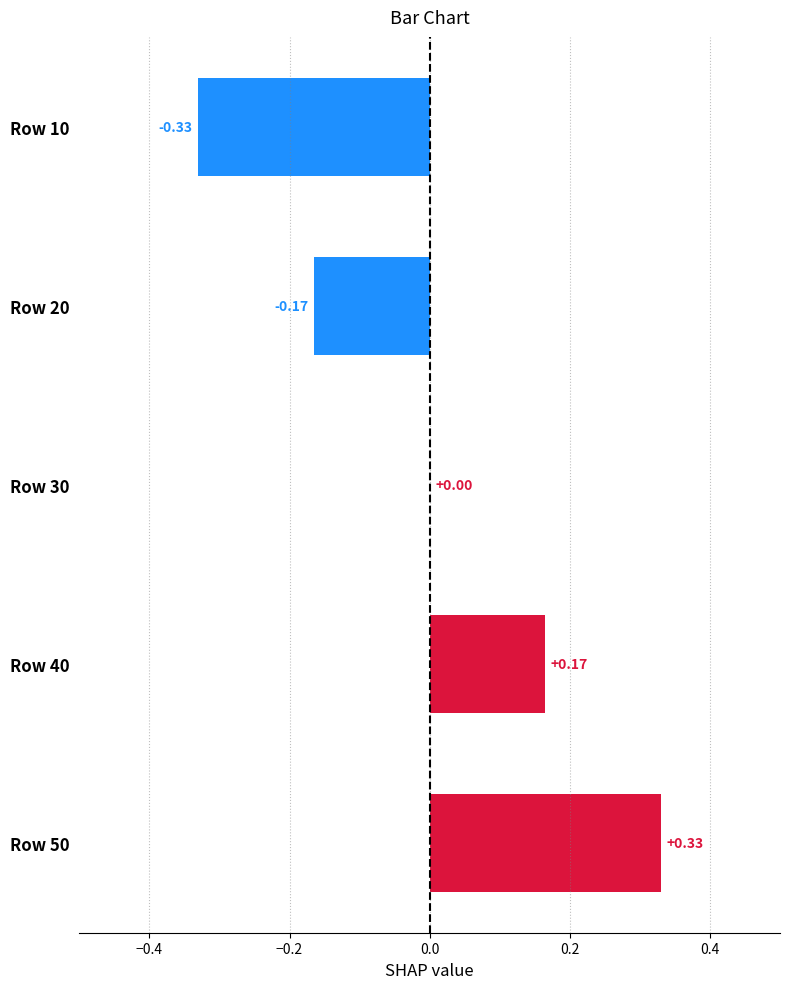

Between Row 50 and Row 40, which is larger?

Row 50